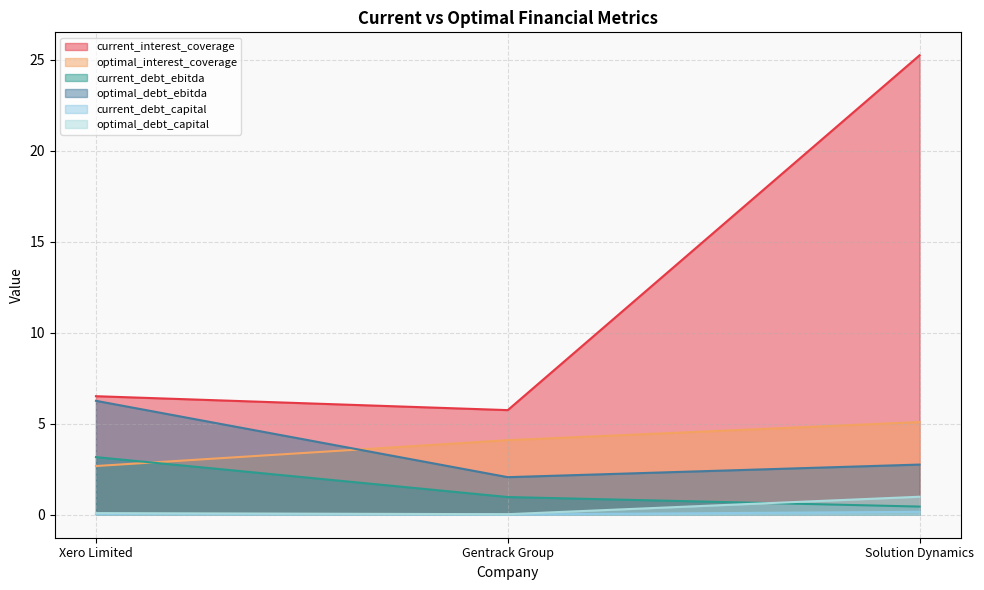

What is the label of the 1st point from the right?

Solution Dynamics